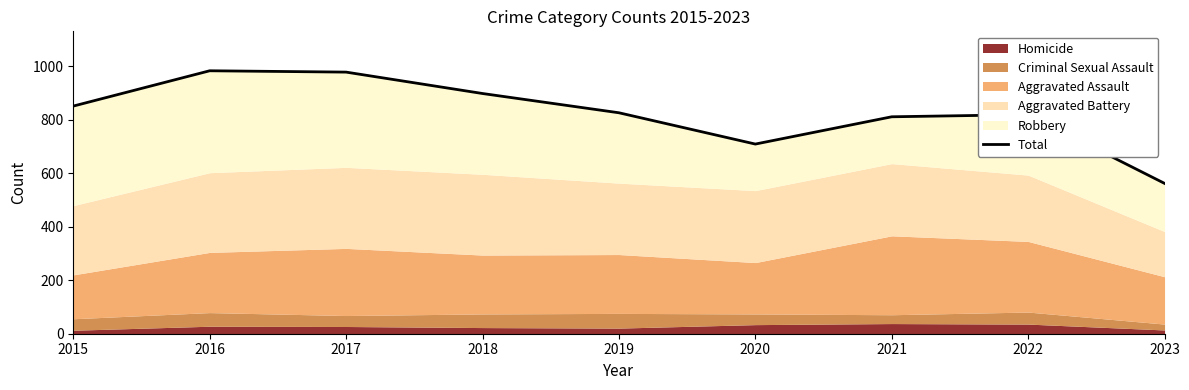

List the labels in order of value, largest first.

2016, 2017, 2018, 2015, 2019, 2022, 2021, 2020, 2023